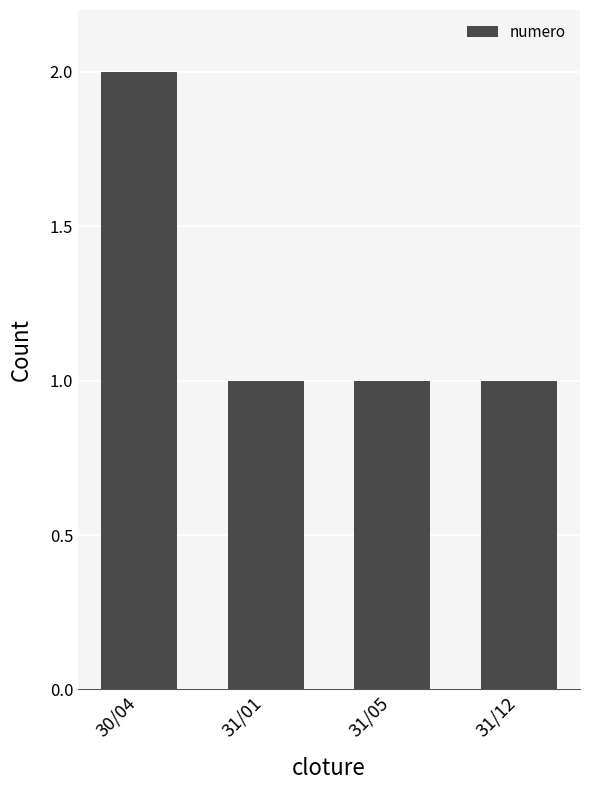

What is the sum of all values?

5